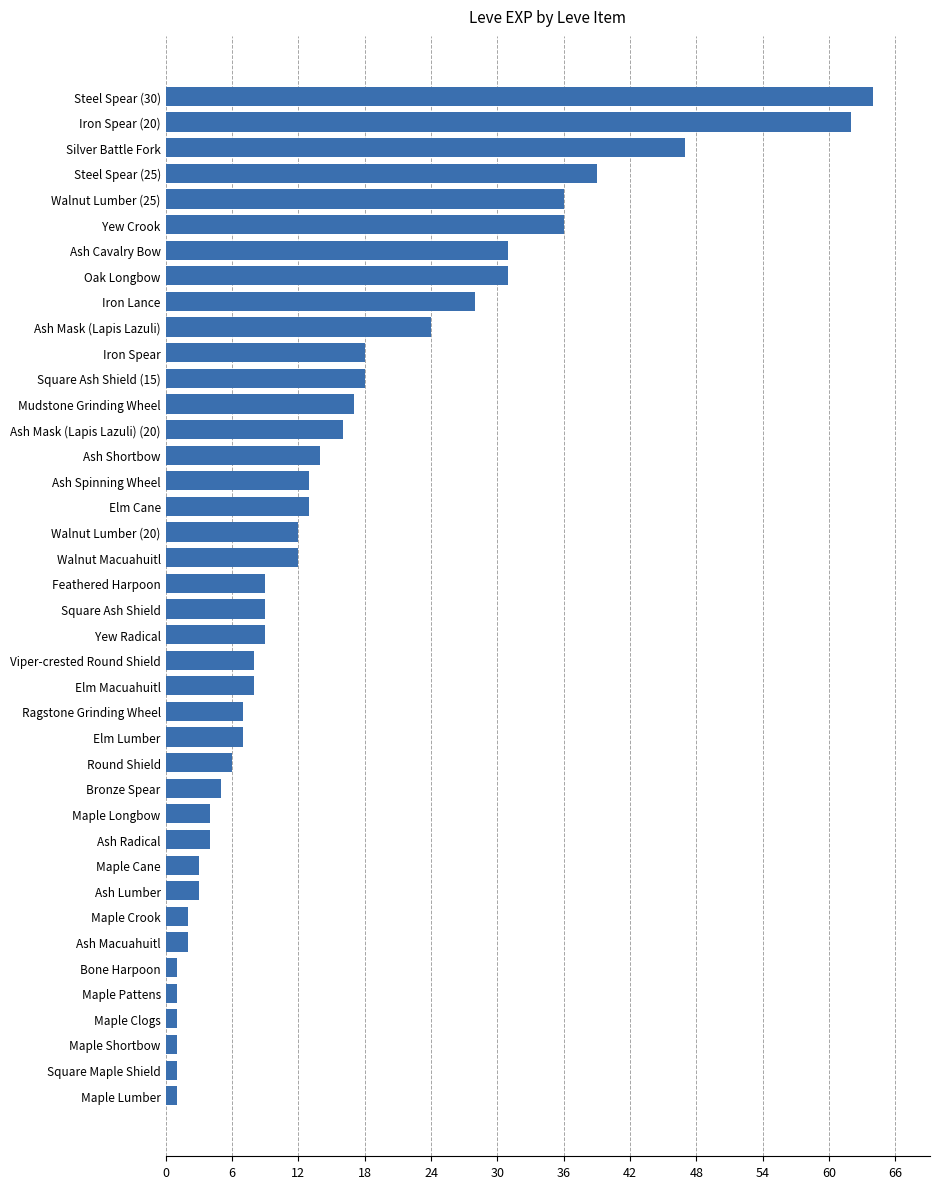

The chart shows a value of 5 at Square Ash Shield. True or false?

False